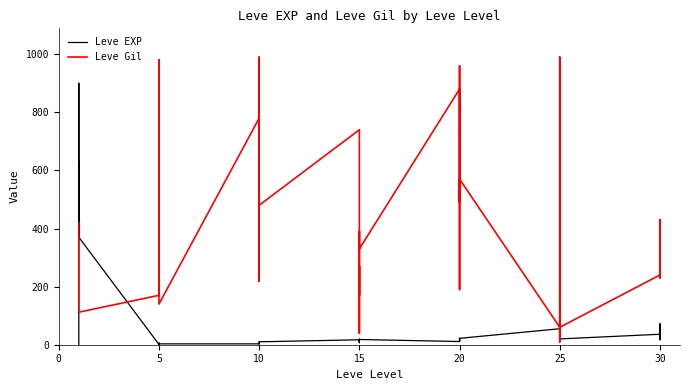

Reading right to left, what are all the values shown in this chart?

Leve EXP: 57	17	72	36	20	53	31	12	20	55	22	12	22	18	13	11	18	11	13	19	7	17	10	3	4	9	3	3	3	1	2	1	6	1	370	900	370	630	540	1
Leve Gil: 390	230	430	240	60	430	800	990	10	60	570	490	960	680	190	880	330	390	40	270	170	740	480	220	770	990	220	780	140	980	790	810	280	170	112	113	112	112	112	420